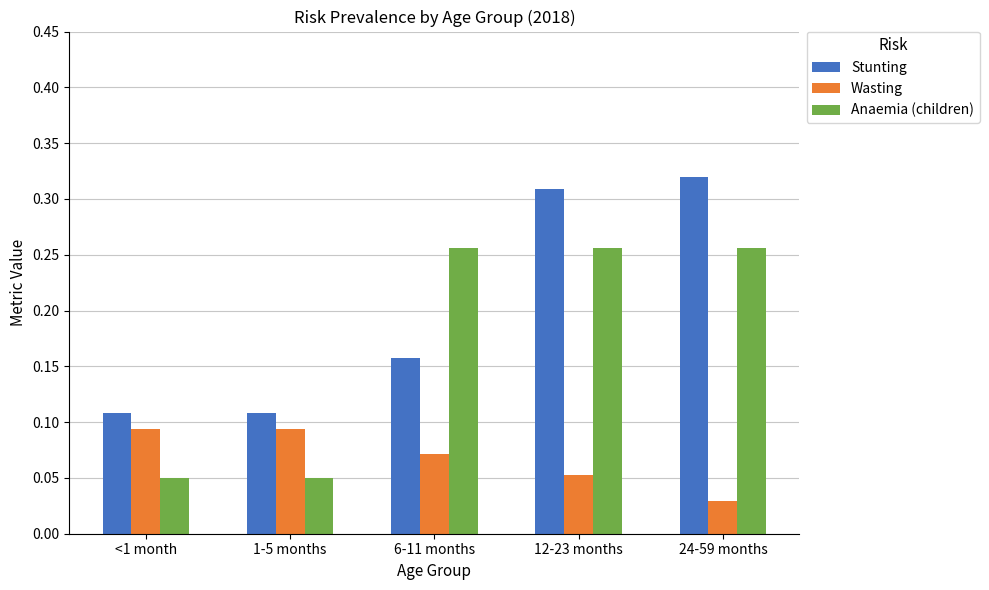

How many groups of bars are there?

5